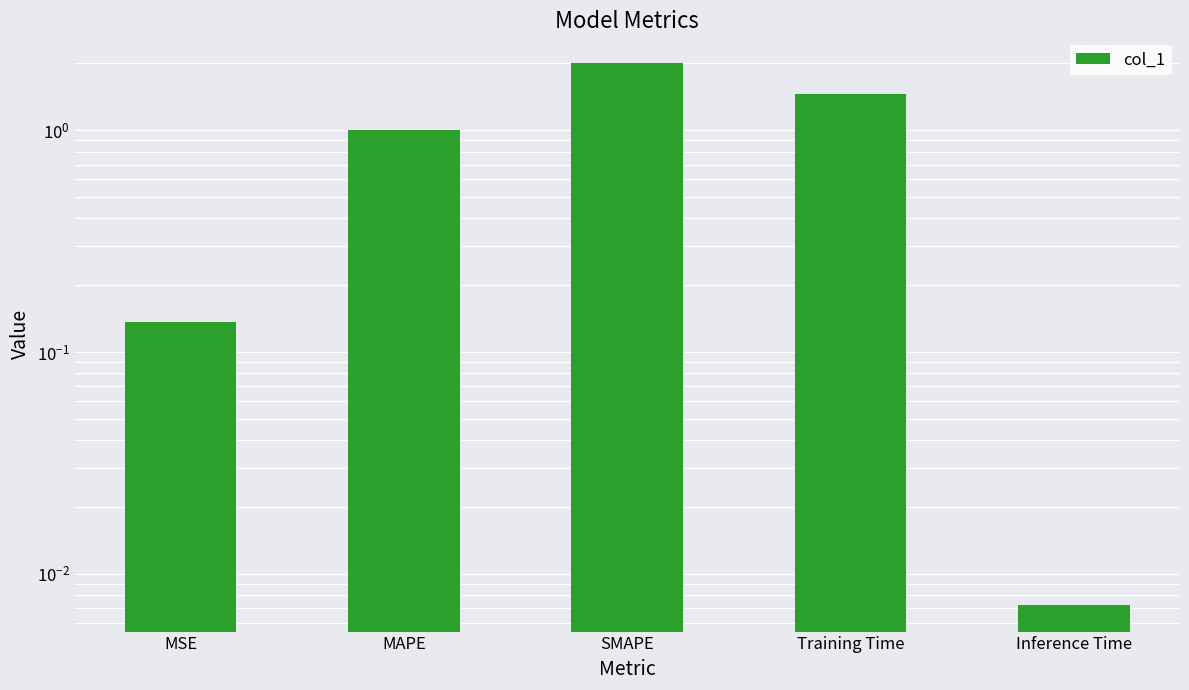

The value at Training Time is 0.8. True or false?

False